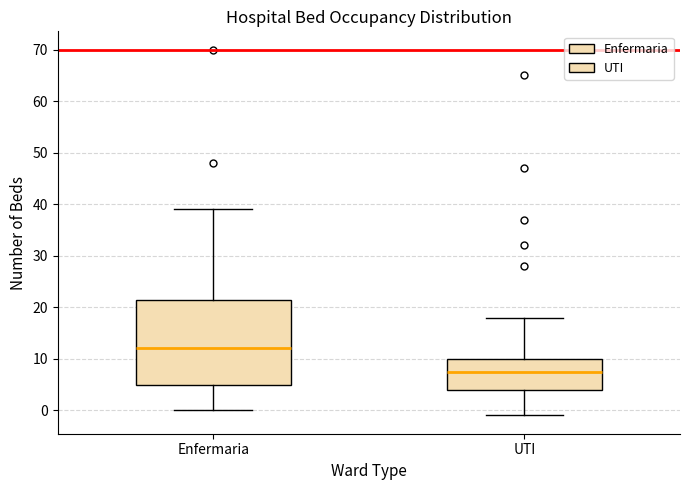

Reading left to right, read every box against the y-axis: the position of its median line, the range the box covers, and the ends of its whiskers. The values are not printed on the chart, so give them approximately, as read against the axis.

Enfermaria: median 12, box 5 to 22, whiskers 0 to 39
UTI: median 8, box 4 to 10, whiskers -1 to 18